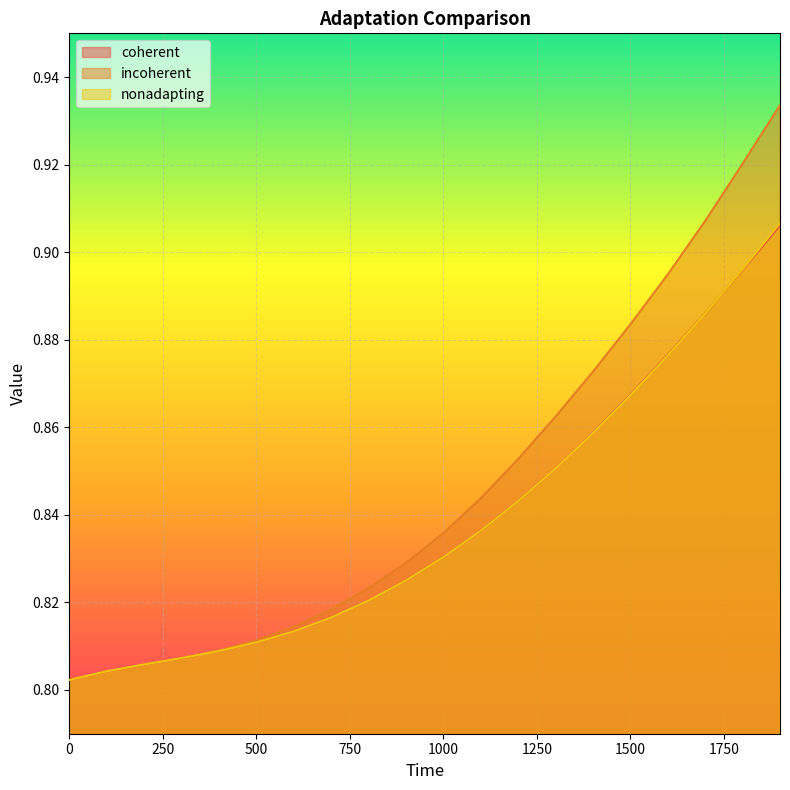

The value of incoherent at 1800 is 0.9. True or false?

True